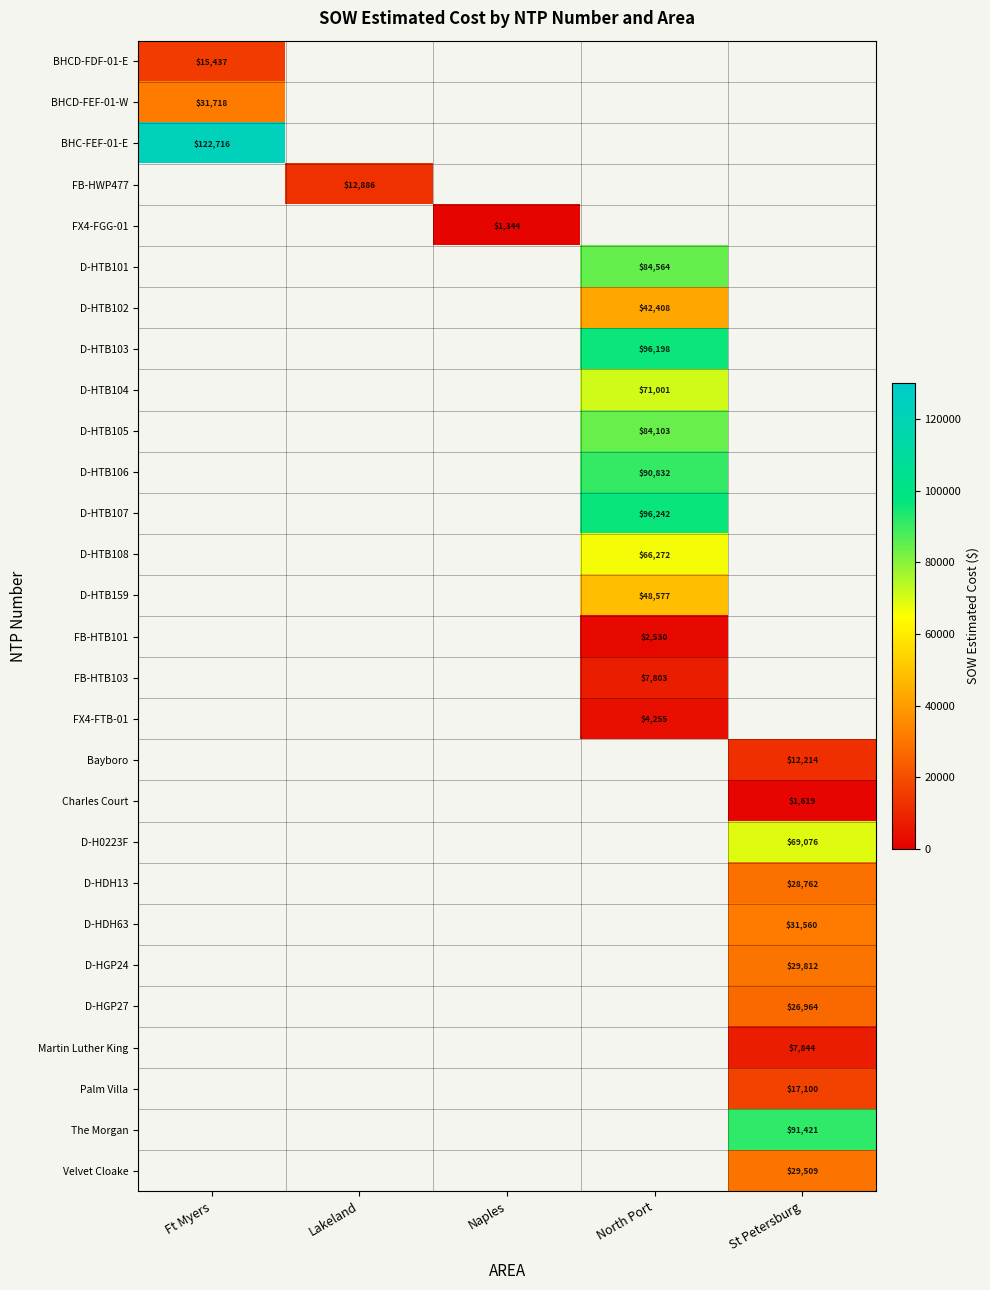

How many categories are shown in the chart?

5